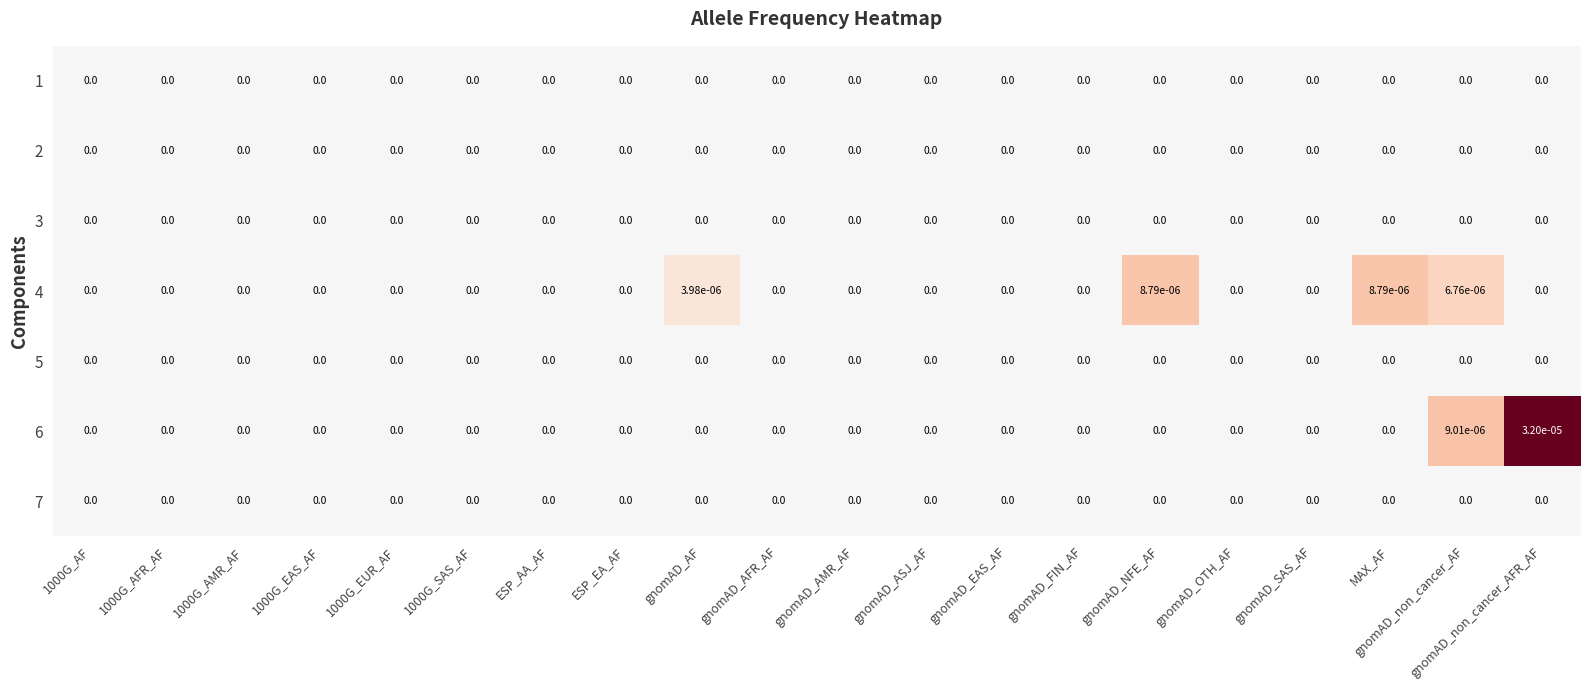

How many series are shown in this chart?

7